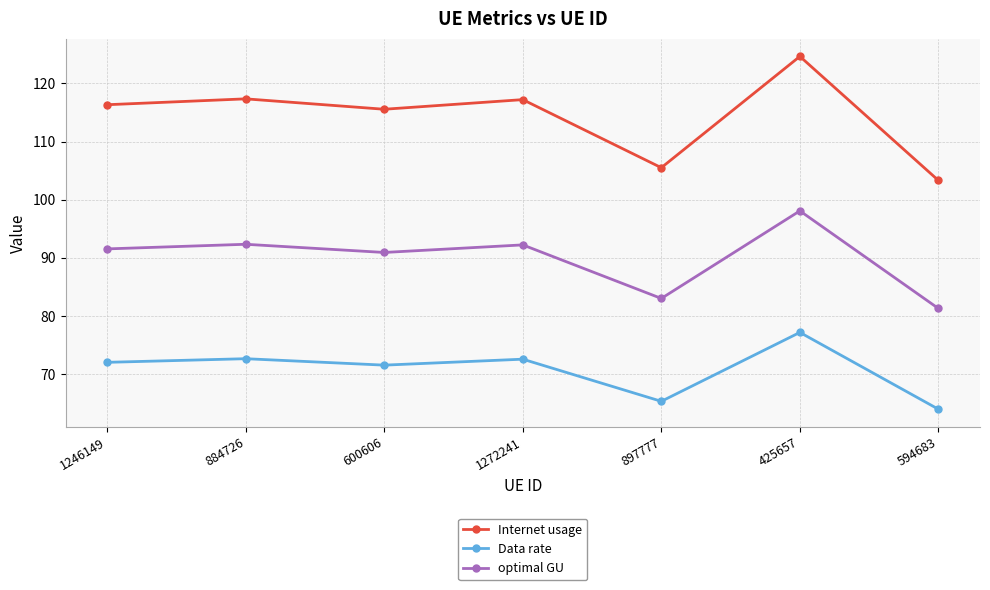

What position from the right is 884726?

6